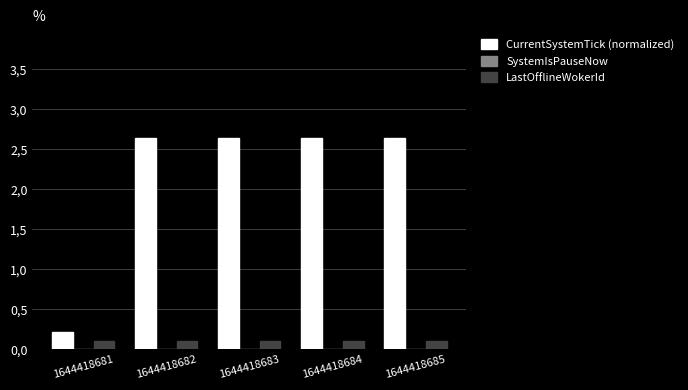

What is the spread (max minus min) of values at 1644418685?

2.6